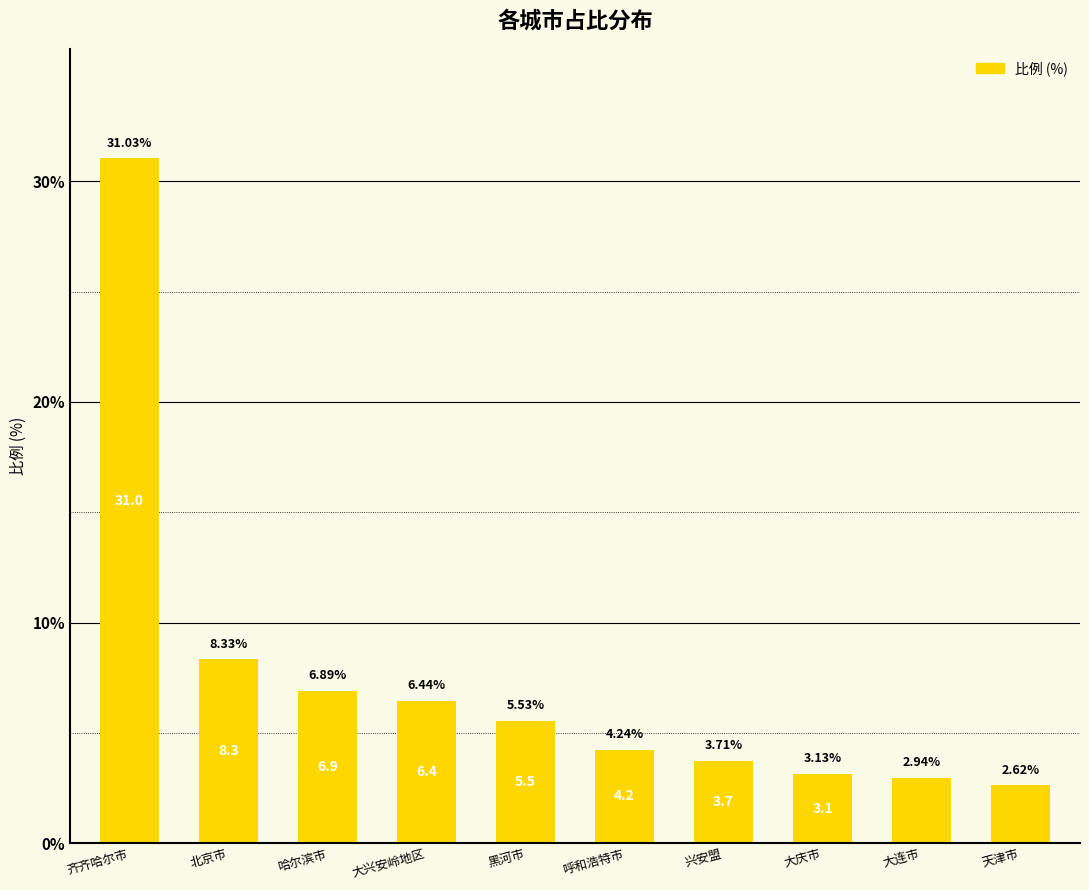

What is the label of the 2nd bar from the left?

北京市